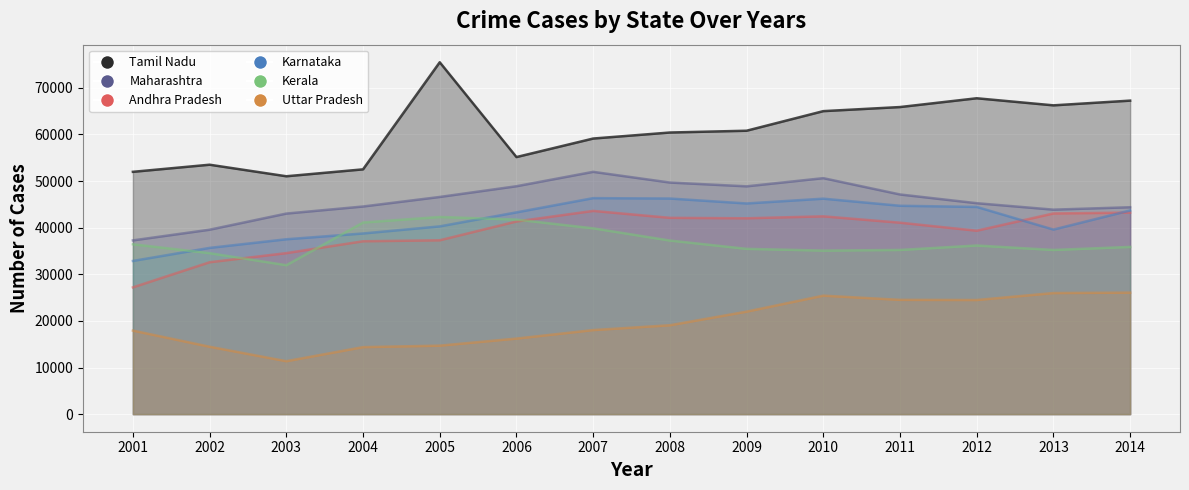

Reading left to right, what are all the values shown in this chart?

Tamil Nadu: 51978	53503	51025	52508	75480	55145	59117	60409	60794	64996	65873	67757	66238	67250
Maharashtra: 37269	39561	43022	44539	46586	48887	51975	49679	48865	50619	47120	45247	43863	44382
Andhra Pradesh: 27188	32577	34537	37078	37289	41323	43594	42106	42011	42428	41066	39344	43048	43232
Karnataka: 32860	35661	37511	38751	40273	43280	46334	46252	45190	46220	44696	44448	39591	43694
Kerala: 36439	34534	31947	41103	42295	41728	39861	37238	35457	35082	35216	36174	35215	35872
Uttar Pradesh: 17921	14457	11354	14374	14689	16207	18031	19064	21985	25416	24513	24478	25975	26064